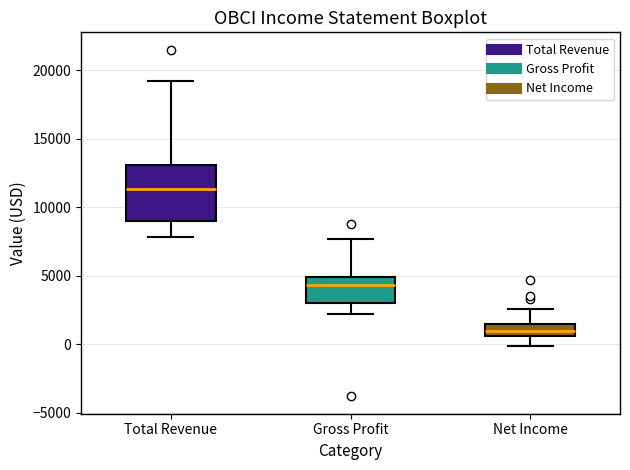

Reading left to right, transcribe this box plot: for each box, give where its median line is, the range the box spans, and where its two whiskers end, as read against the y-axis. The values are not printed on the chart, so give them approximately, as read against the axis.

Total Revenue: median 11500, box 9000 to 13000, whiskers 8000 to 19000
Gross Profit: median 4500, box 3000 to 5000, whiskers 2000 to 7500
Net Income: median 1000, box 500 to 1500, whiskers 0 to 2500